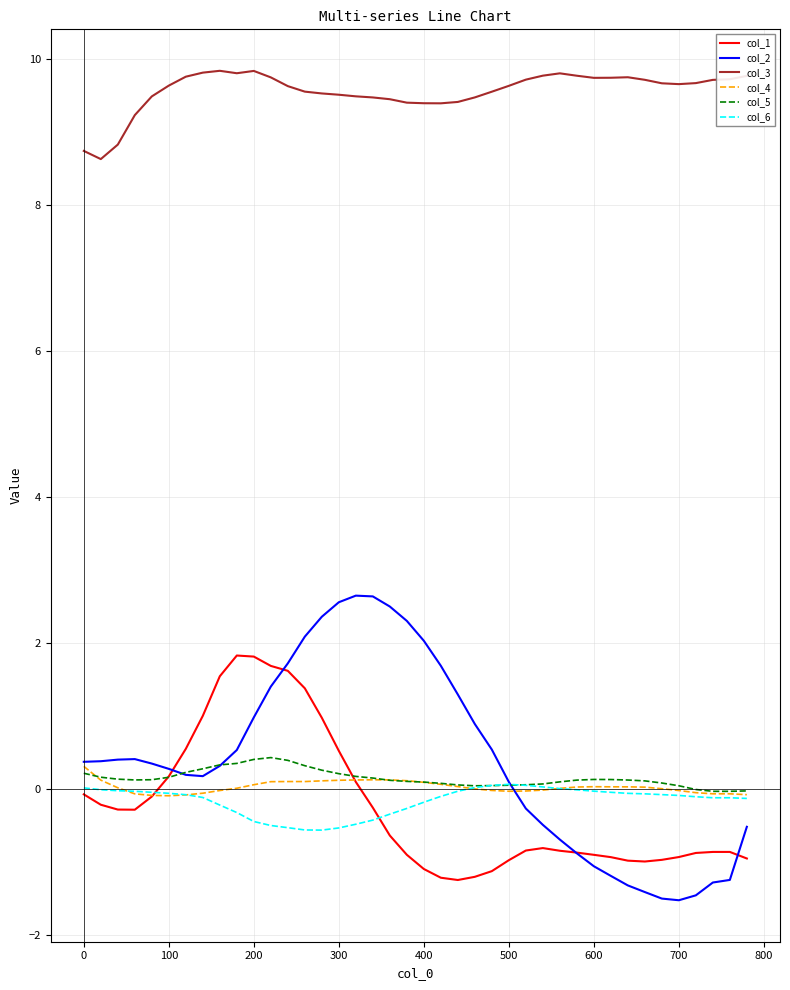

True or false: col_1 and col_3 intersect in this chart.

False